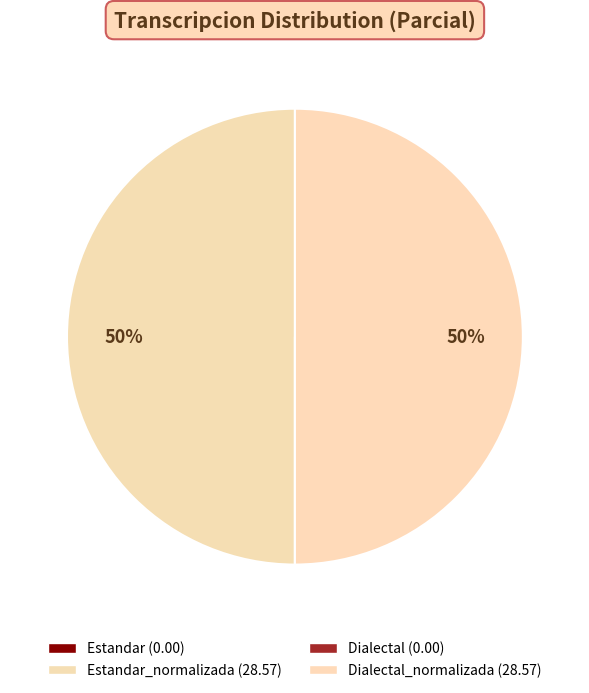

To the nearest percent, what is the difference between the largest and smallest slice percentages?

50%